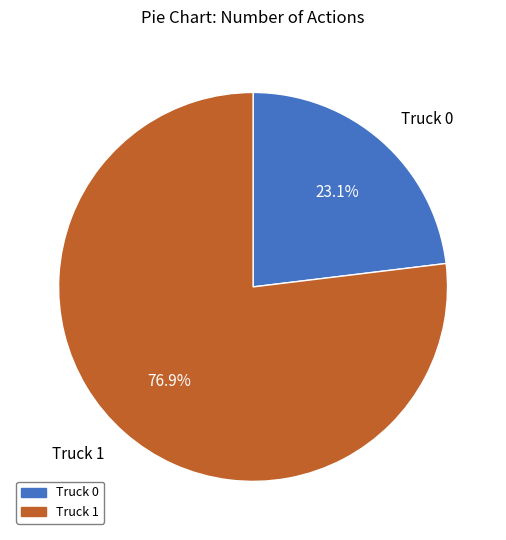

How many segments does this pie chart have?

2